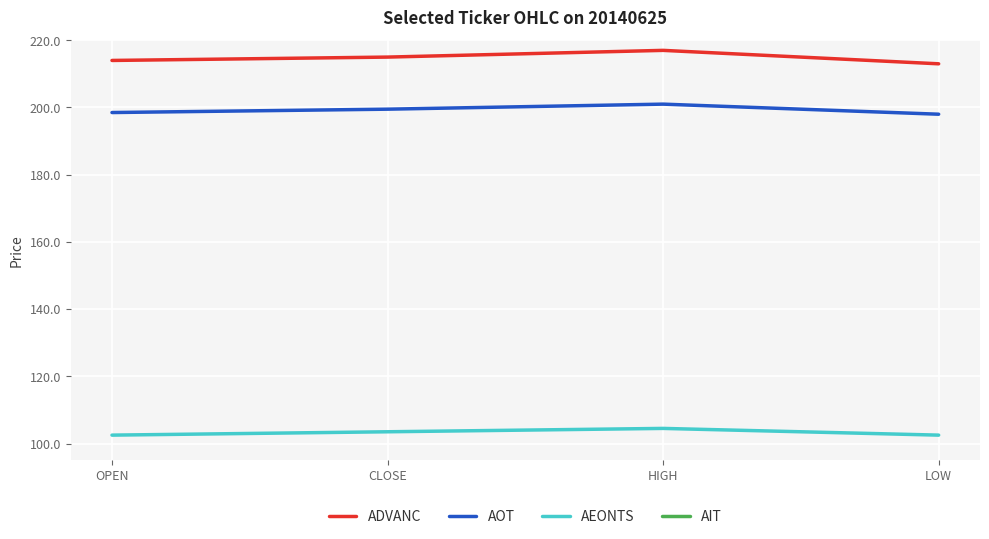

Reading left to right, transcribe all the data shown in this chart.

ADVANC: 214.0	215.0	217.0	213.0
AOT: 198.5	199.5	201.0	198.0
AEONTS: 102.5	103.5	104.5	102.5
AIT: 31.0	30.8	31.0	30.5